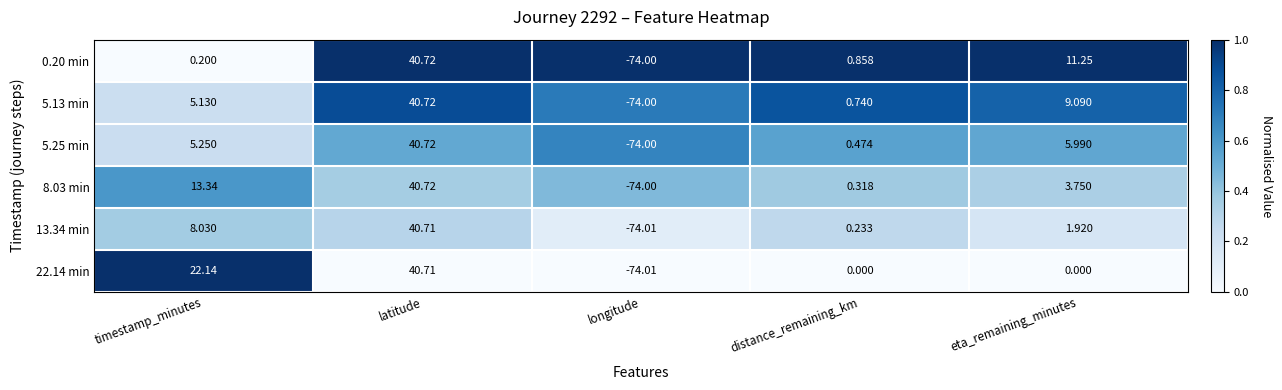

How many categories are shown in the chart?

5